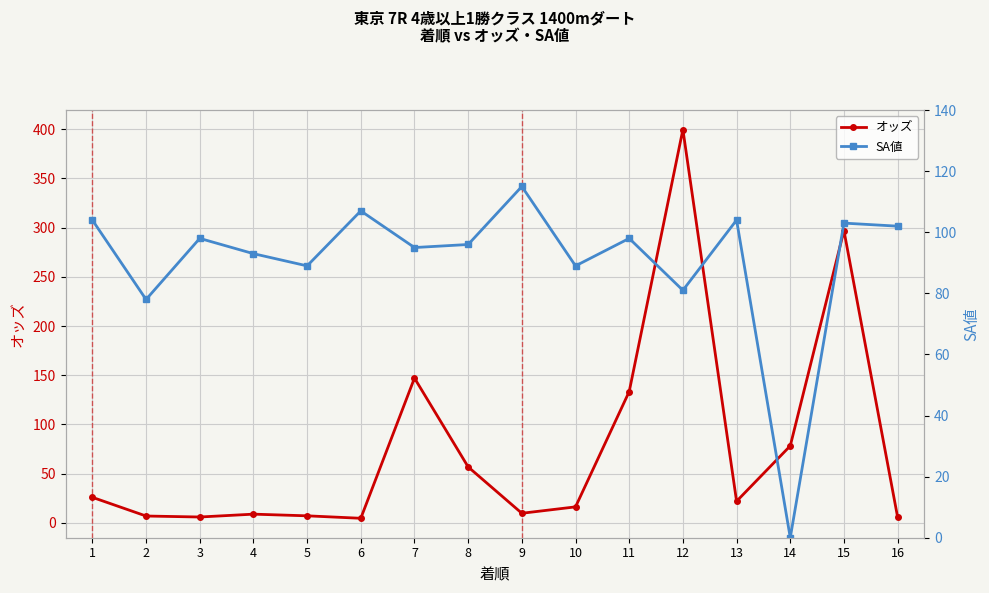

How many series are shown in this chart?

2